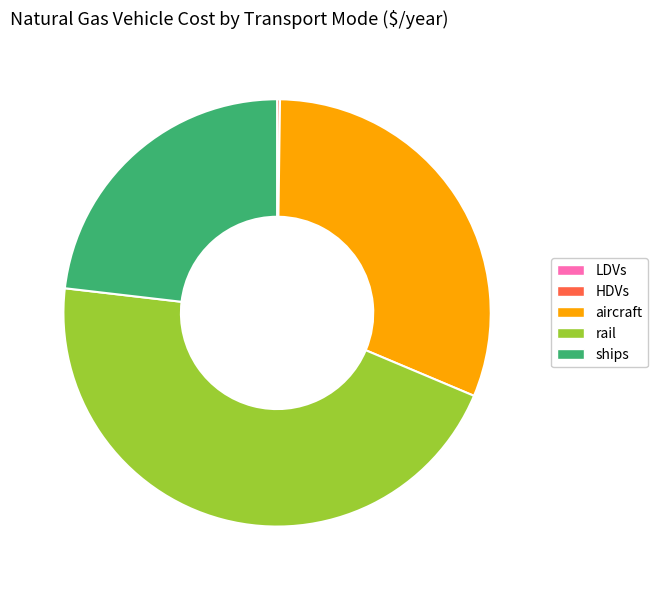

Which category has the biggest portion of the pie?

rail